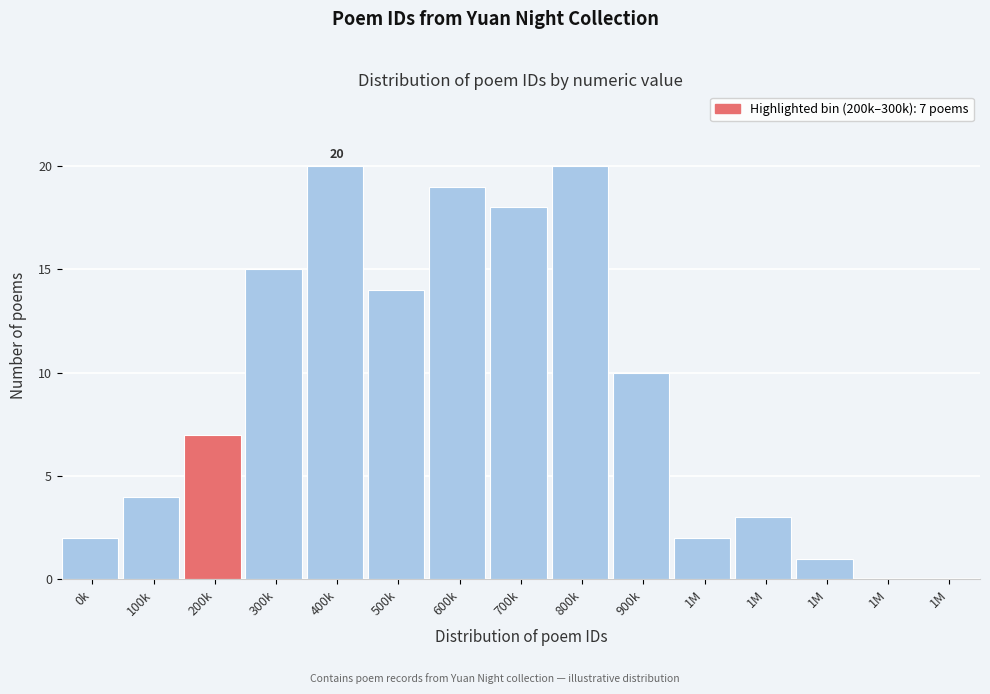

Count the number of categories in the chart.

15